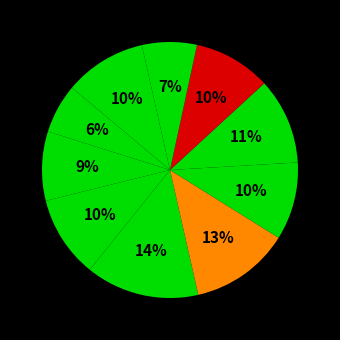

How many slices are in this pie chart?

10